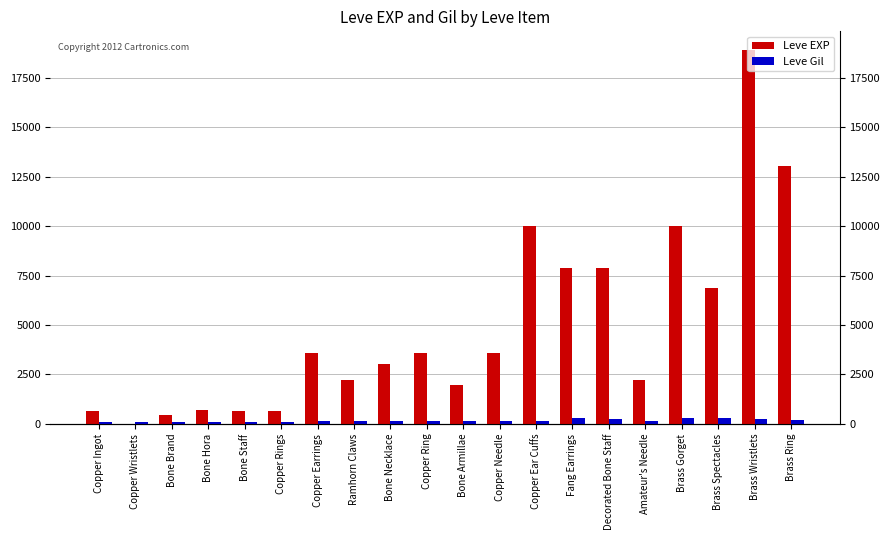

What is the label of the 13th bar from the left?

Copper Ear Cuffs